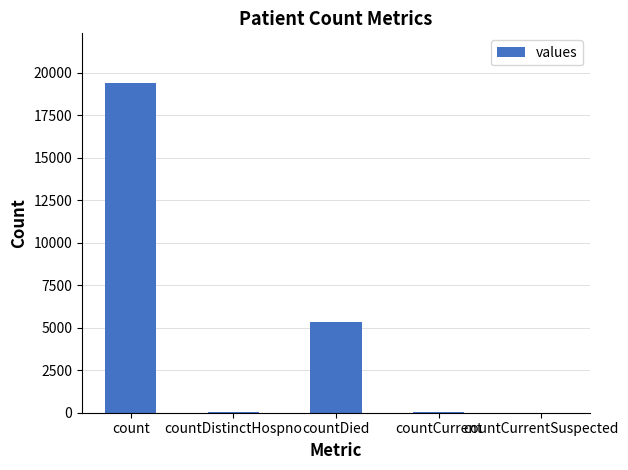

Is it true that the value at count is 6372?

False